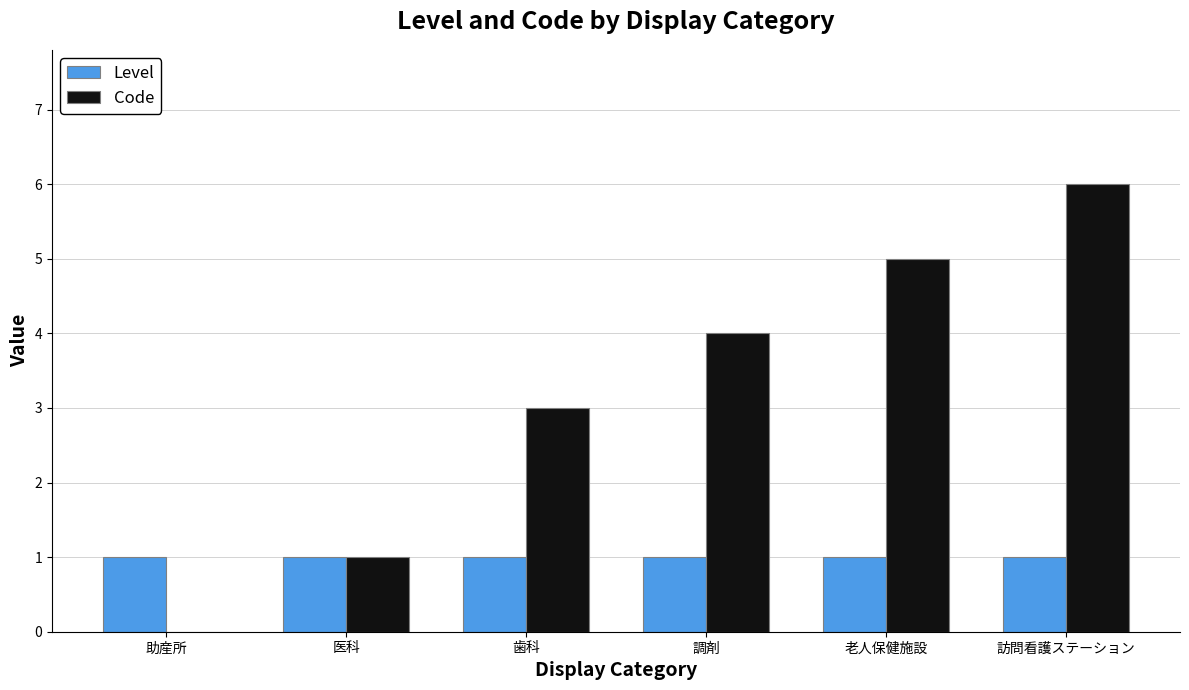

Which series has the largest total across all categories?

Code